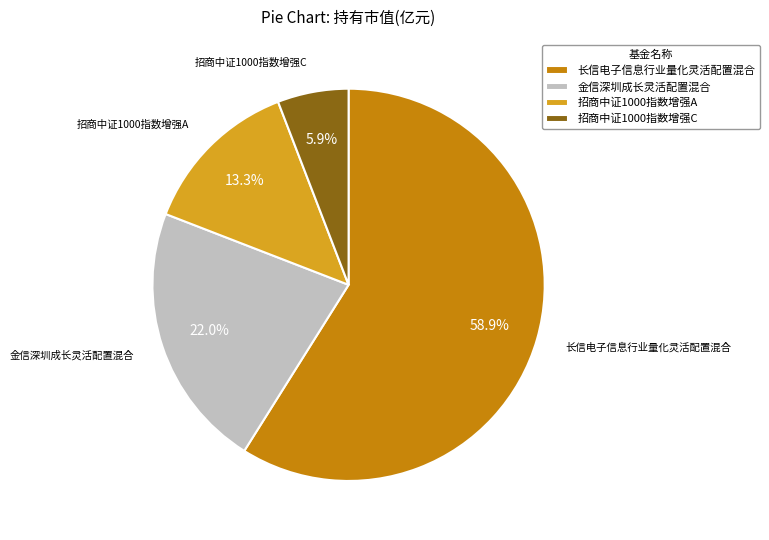

How many segments does this pie chart have?

4